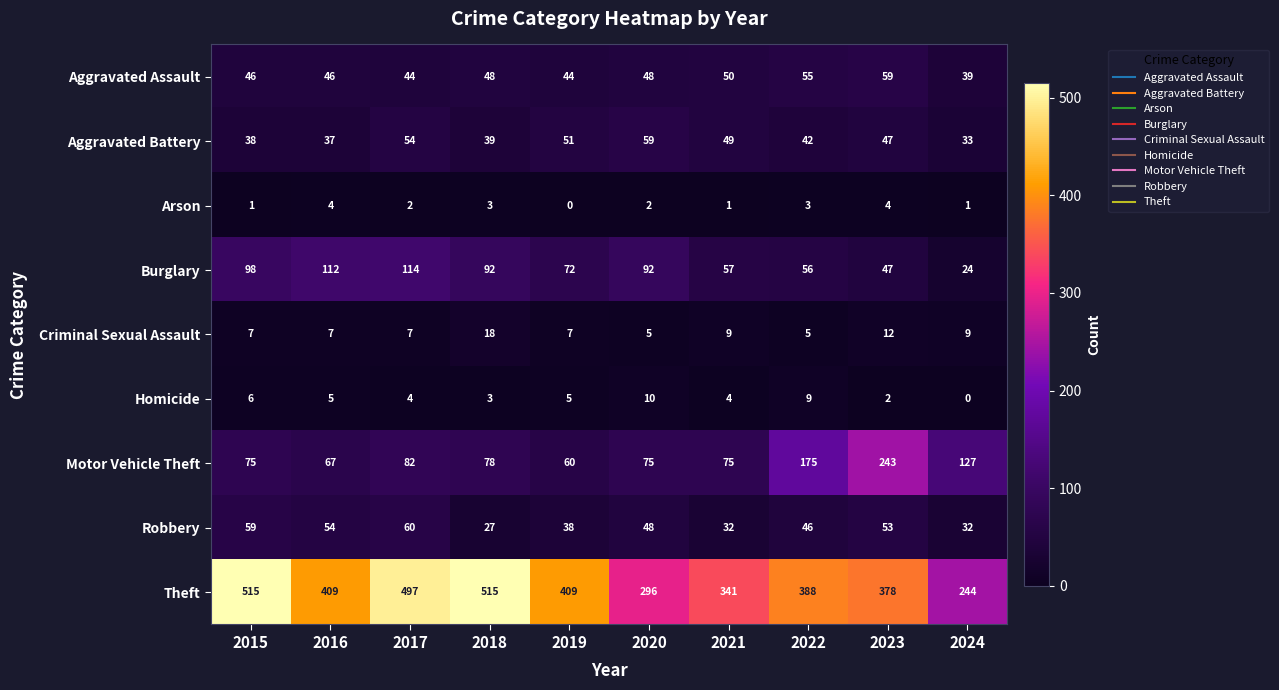

Is it true that Aggravated Battery equals 49 at 2021?

True